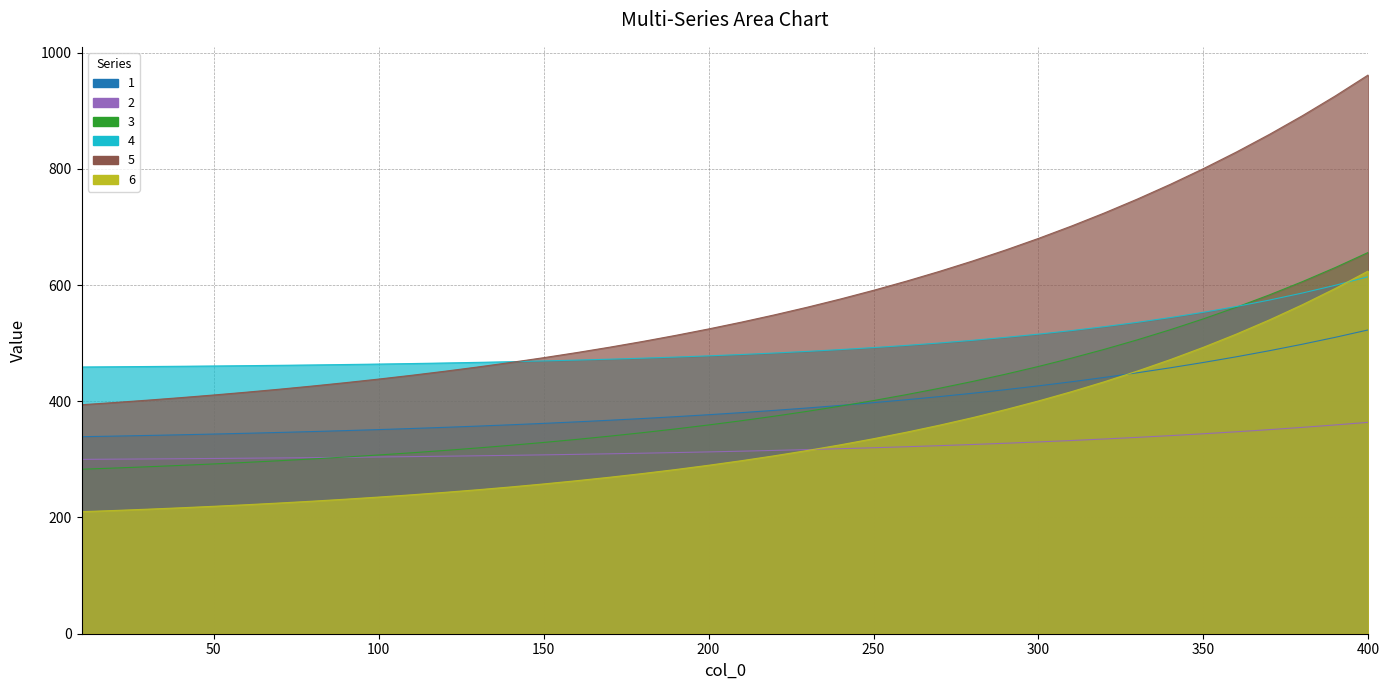

True or false: 1 has more than 1 interior local peaks.

False